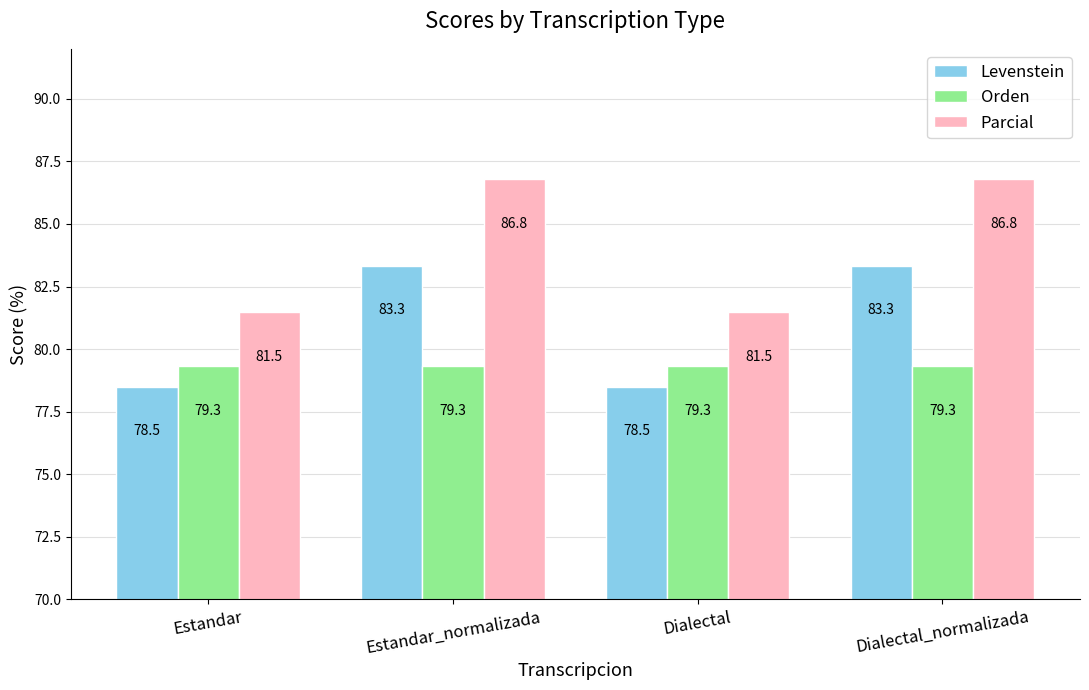

What is the average value of the Levenstein series?

80.9